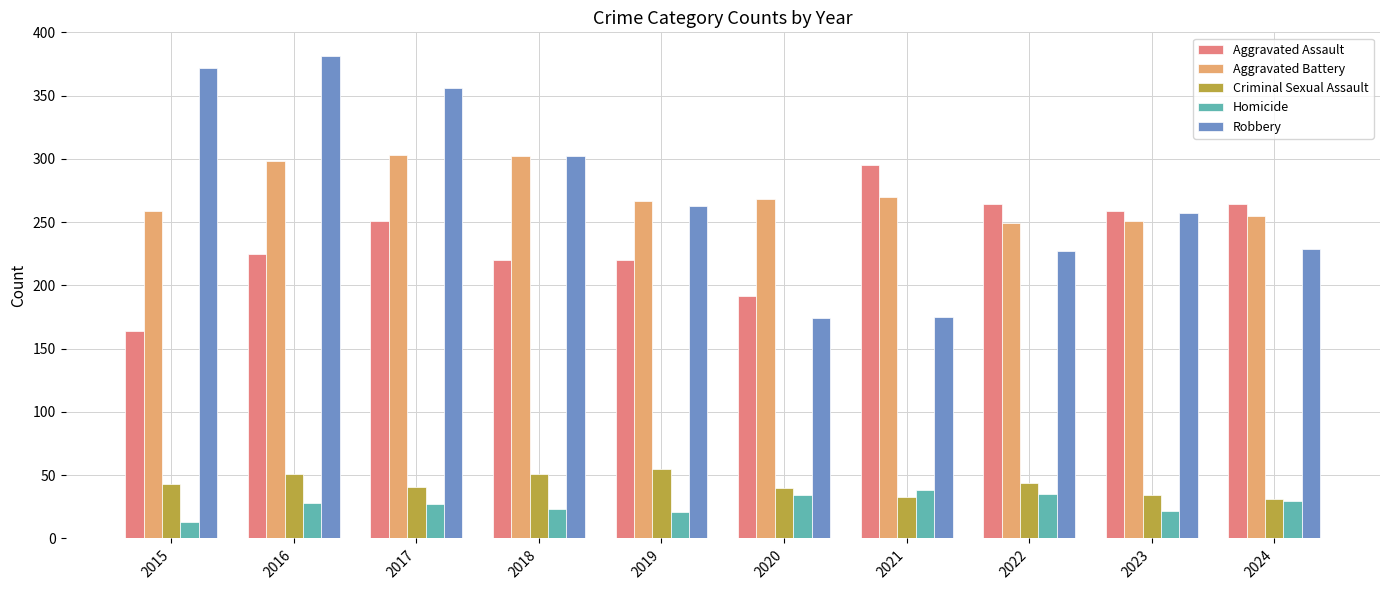

Which series has the largest range (max minus min)?

Robbery